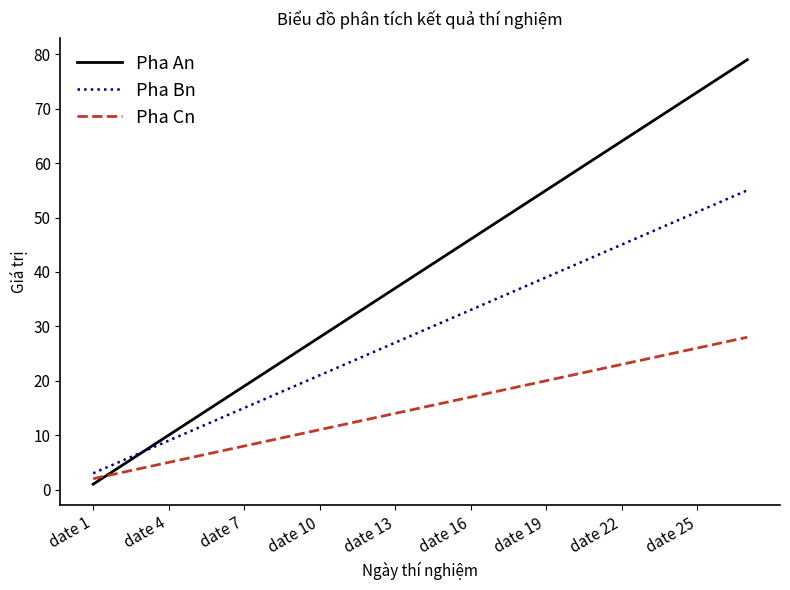

What is the maximum value shown in the chart?

79